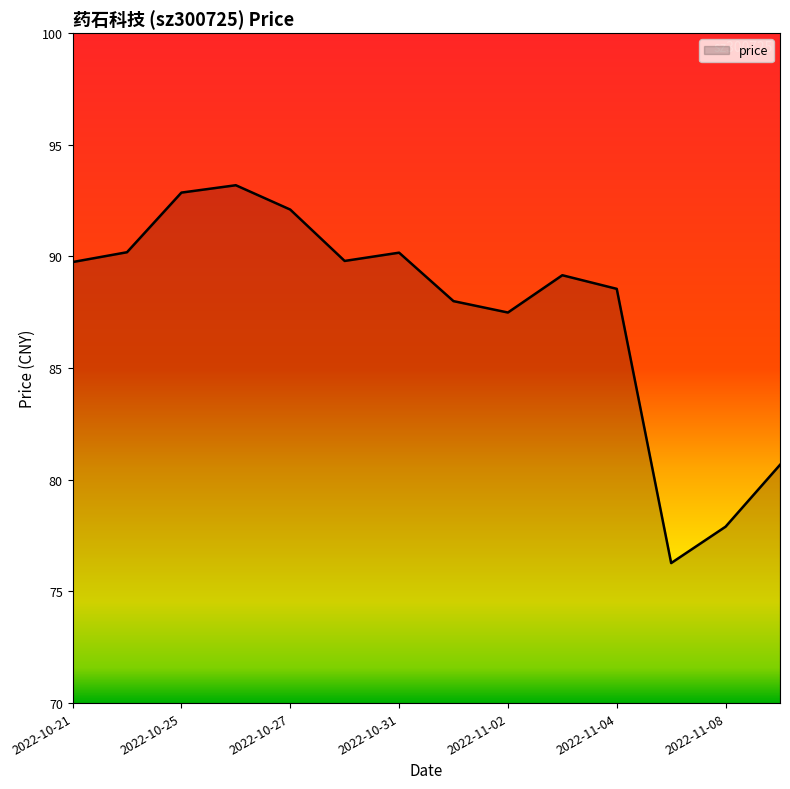

How many lines are shown in the chart?

1